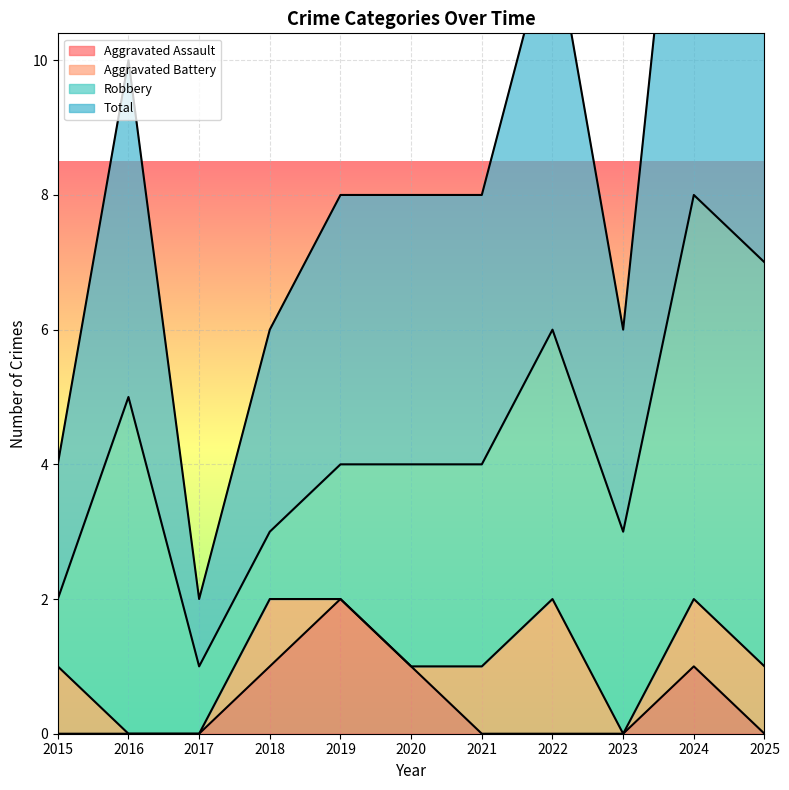

Which series has the largest total across all categories?

Total